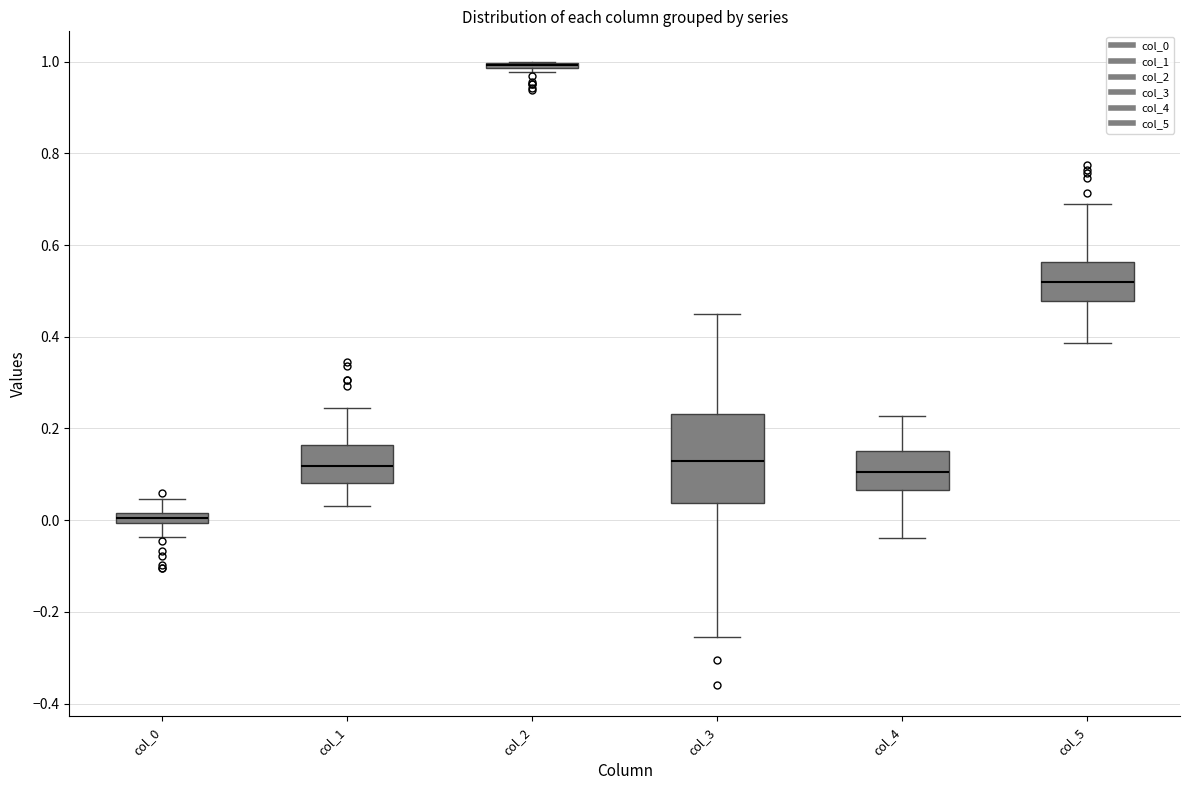

Which box is the tallest, from its lower edge to its upper edge?

col_3